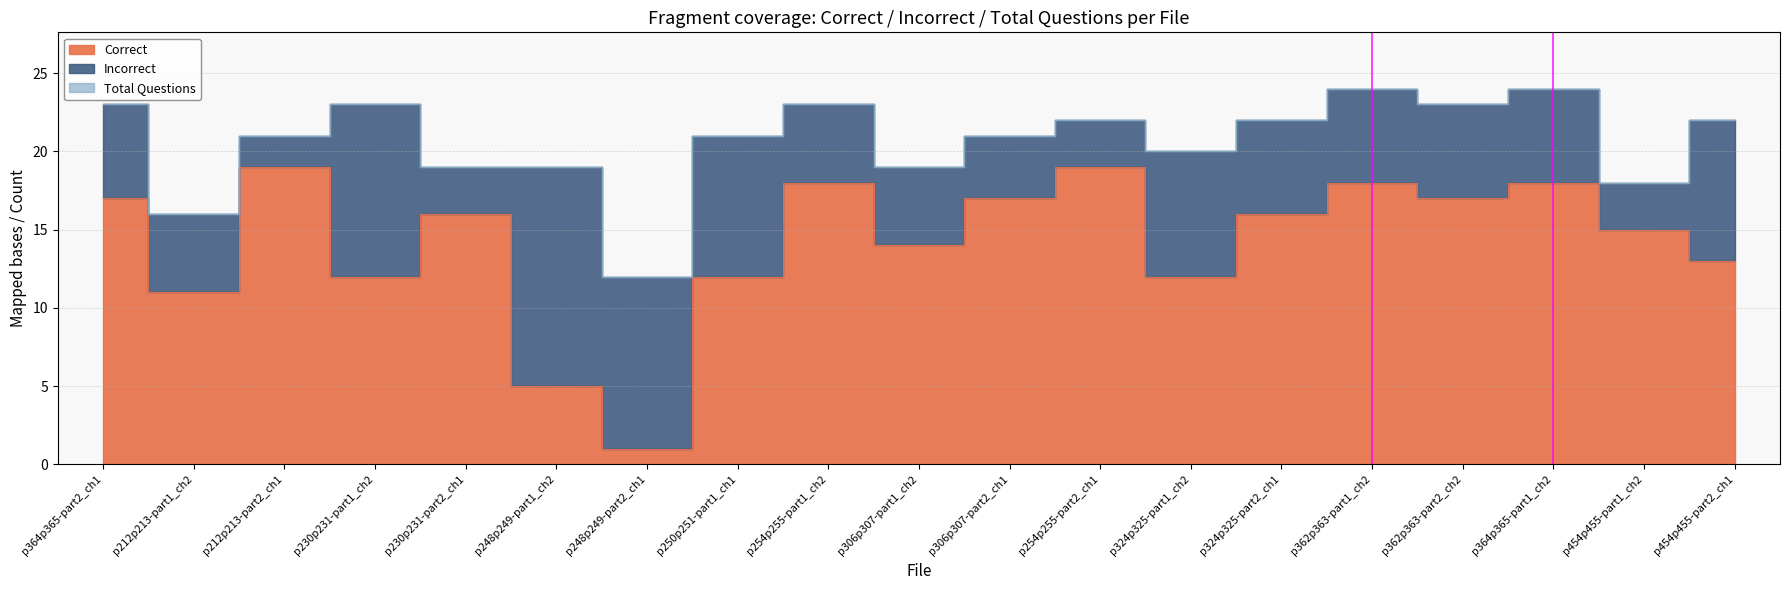

Reading left to right, extract all data points from this chart.

Correct: p364p365-part2_ch1=17	p212p213-part1_ch2=11	p212p213-part2_ch1=19	p230p231-part1_ch2=12	p230p231-part2_ch1=16	p248p249-part1_ch2=5	p248p249-part2_ch1=1	p250p251-part1_ch1=12	p254p255-part1_ch2=18	p306p307-part1_ch2=14	p306p307-part2_ch1=17	p254p255-part2_ch1=19	p324p325-part1_ch2=12	p324p325-part2_ch1=16	p362p363-part1_ch2=18	p362p363-part2_ch2=17	p364p365-part1_ch2=18	p454p455-part1_ch2=15	p454p455-part2_ch1=13
Total Questions: p364p365-part2_ch1=23	p212p213-part1_ch2=16	p212p213-part2_ch1=21	p230p231-part1_ch2=23	p230p231-part2_ch1=19	p248p249-part1_ch2=19	p248p249-part2_ch1=12	p250p251-part1_ch1=21	p254p255-part1_ch2=23	p306p307-part1_ch2=19	p306p307-part2_ch1=21	p254p255-part2_ch1=22	p324p325-part1_ch2=20	p324p325-part2_ch1=22	p362p363-part1_ch2=24	p362p363-part2_ch2=23	p364p365-part1_ch2=24	p454p455-part1_ch2=18	p454p455-part2_ch1=22